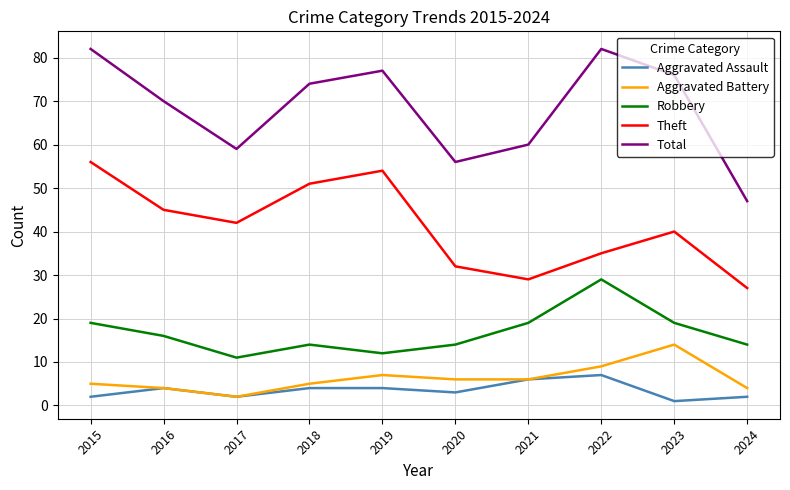

True or false: Theft and Robbery intersect in this chart.

False